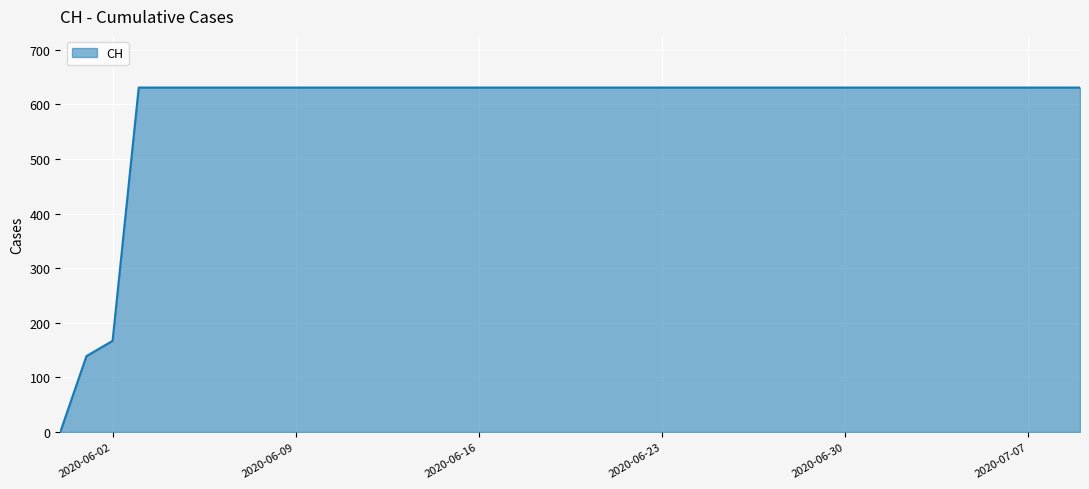

What is the difference between the maximum and minimum values?

631